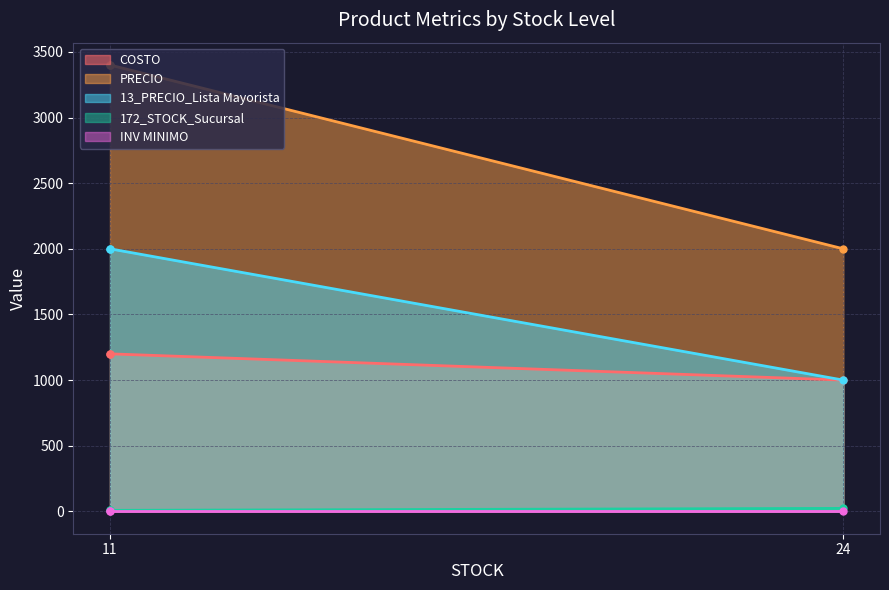

What is the total value across all series at 11?

6608